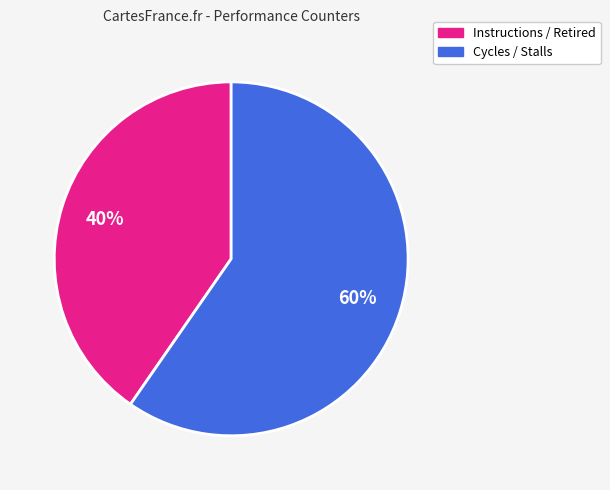

Is it true that Instructions / Retired is 26% of the pie?

False